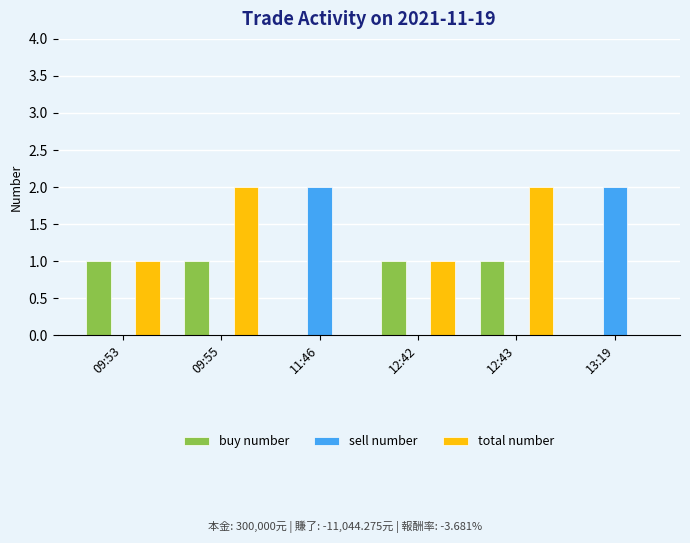

Between 11:46 and 12:42, which series saw the biggest shift?

sell number